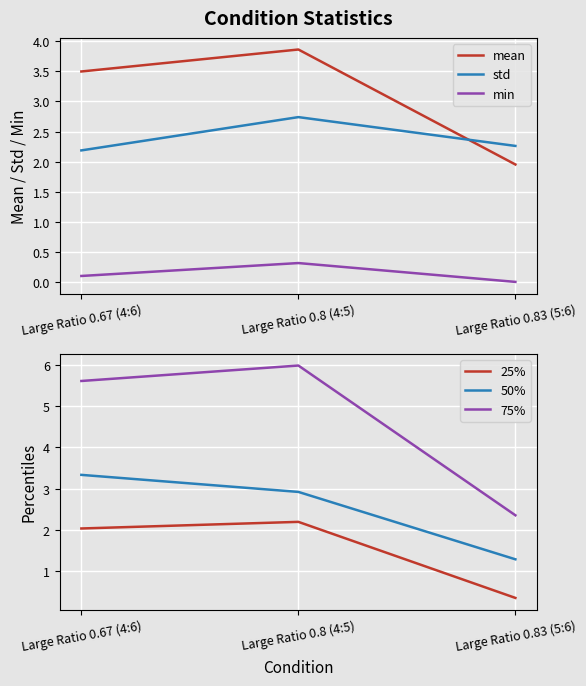

What is the difference between the maximum and minimum values in the 25% series?

1.8